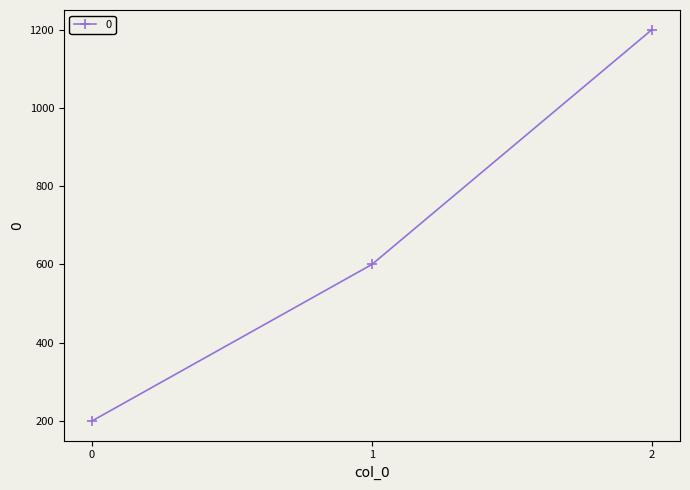

Reading right to left, what are all the values shown in this chart?

2=1200	1=600	0=200